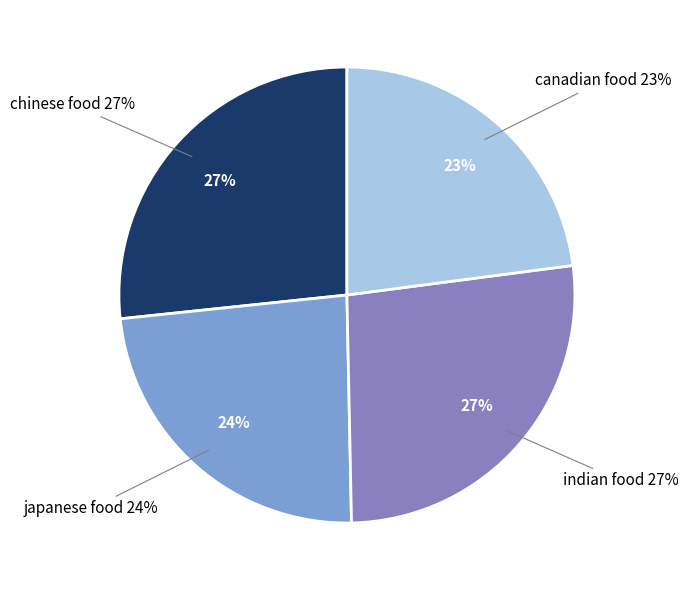

Is indian food the majority of the pie?

No